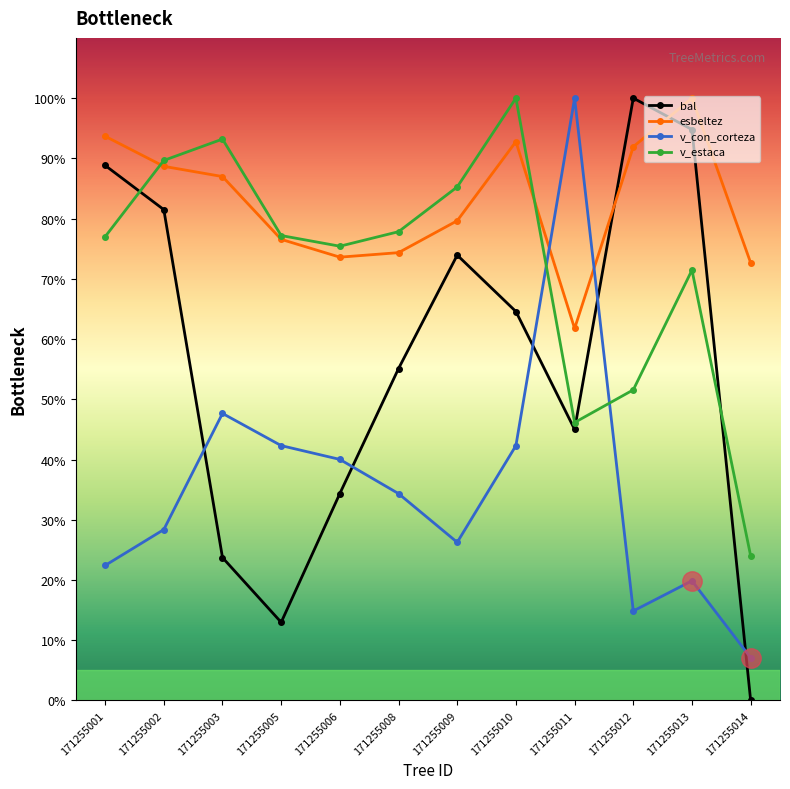

How many interior local valleys does the bal series have?

2